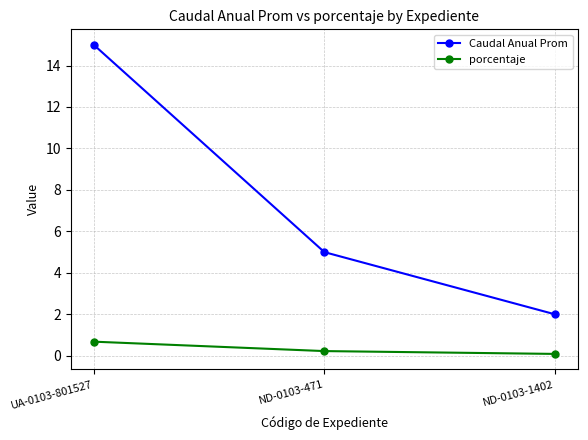

The value of Caudal Anual Prom at ND-0103-471 is 5.0. True or false?

True